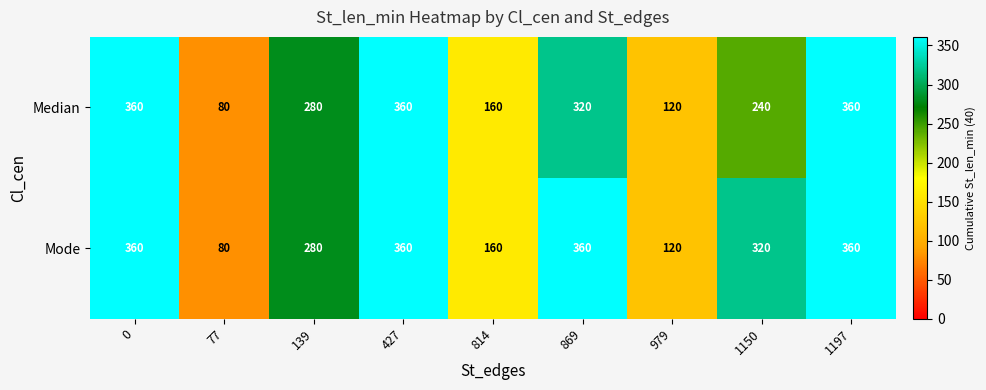

True or false: Median has a value of 102 at 814.

False